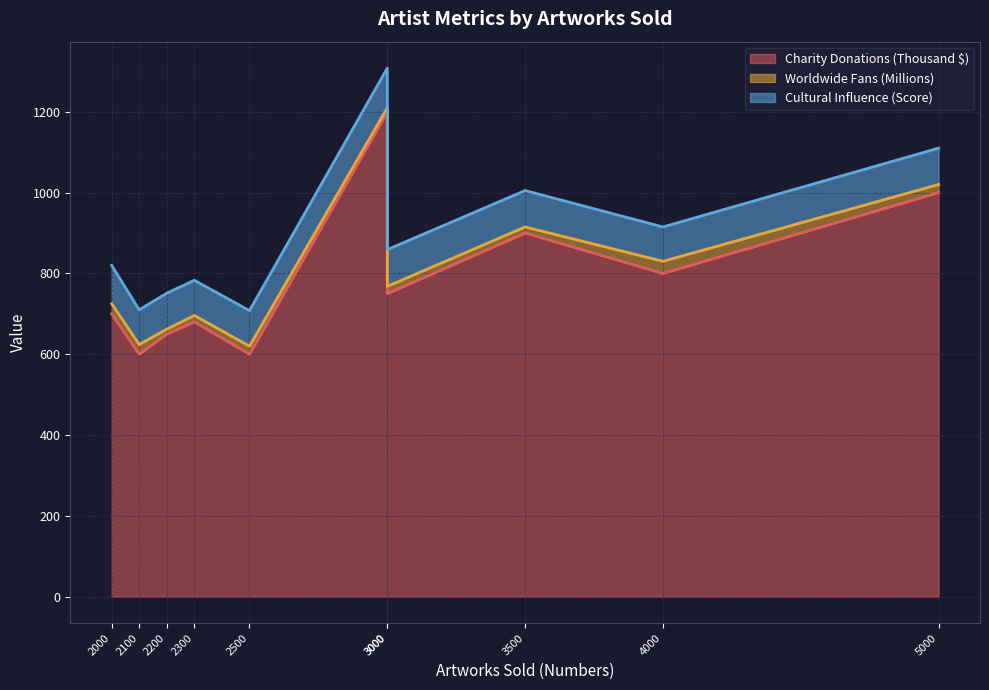

Does the chart display data point markers on the line(s)?

No